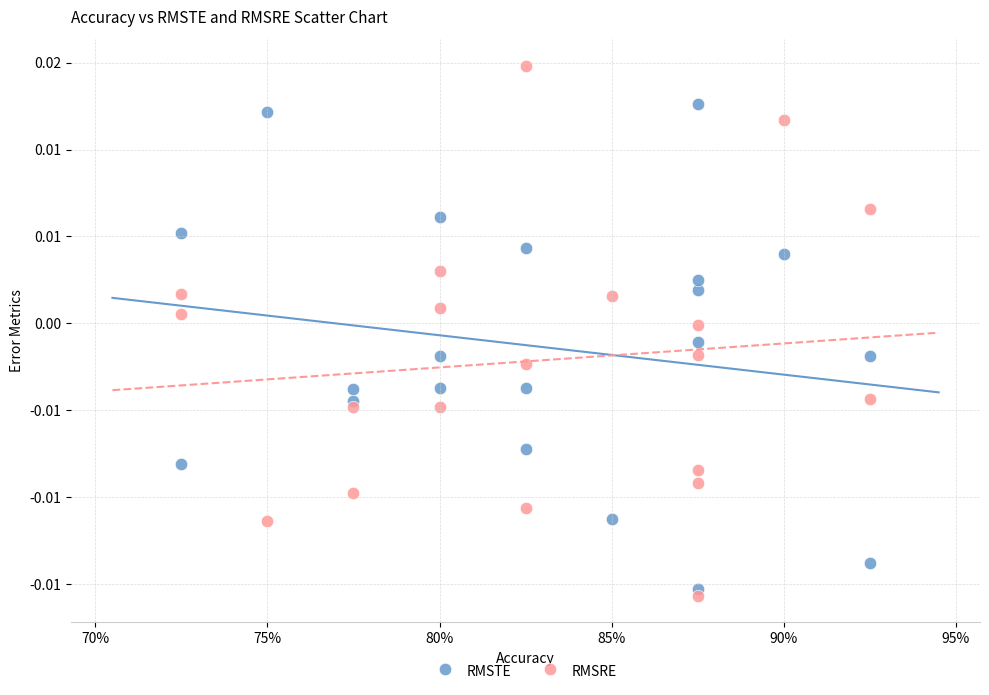

Which series reaches the minimum Y coordinate?

RMSRE